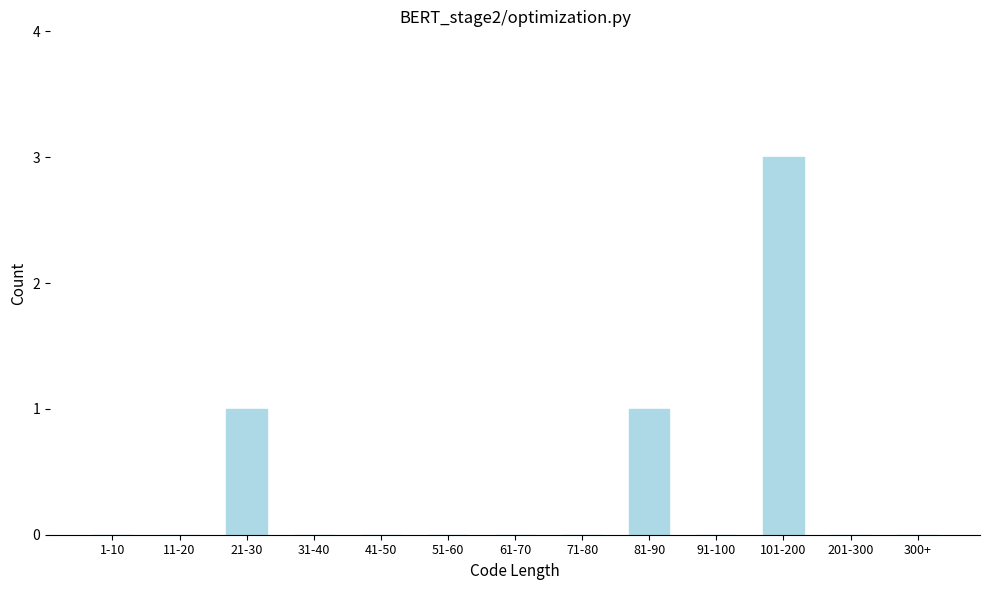

Reading right to left, what are all the values shown in this chart?

300+=0	201-300=0	101-200=3	91-100=0	81-90=1	71-80=0	61-70=0	51-60=0	41-50=0	31-40=0	21-30=1	11-20=0	1-10=0